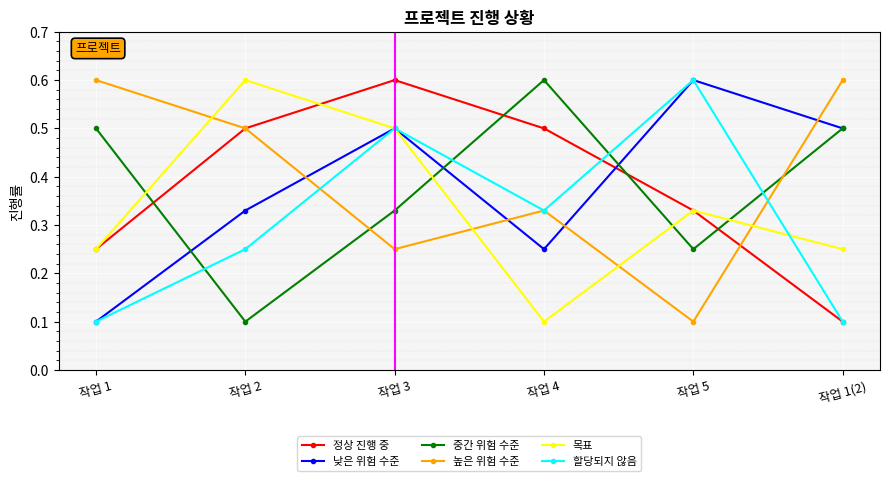

True or false: 할당되지 않음 and 목표 cross at least once.

True